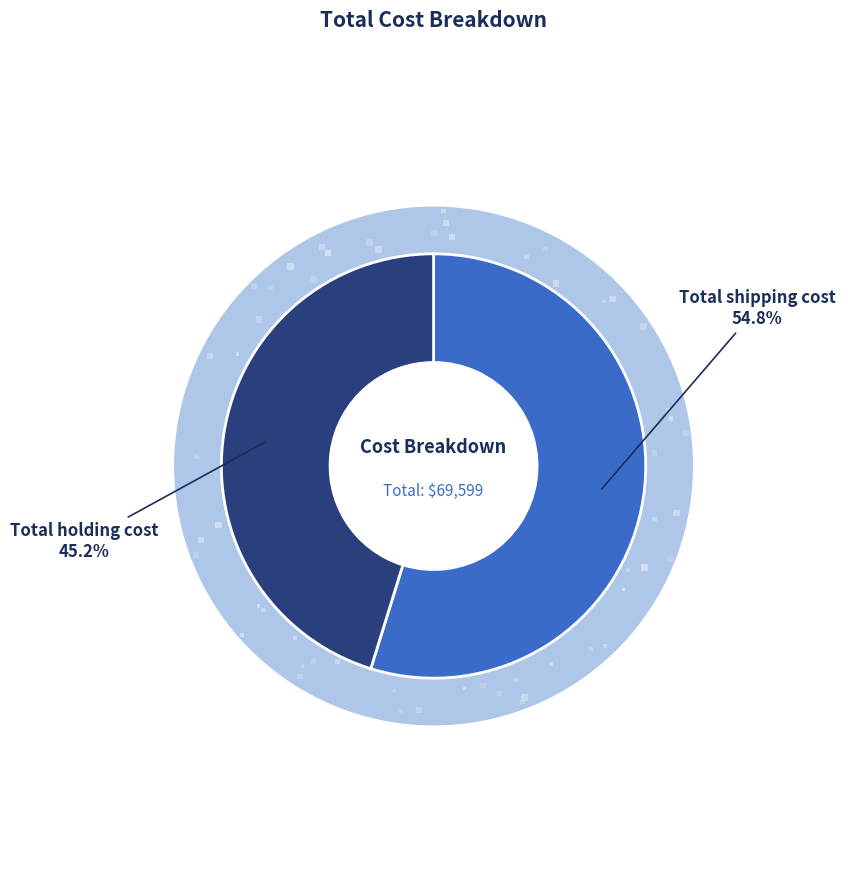

To the nearest percent, what is the combined percentage of Total shipping cost and Total holding cost?

100%